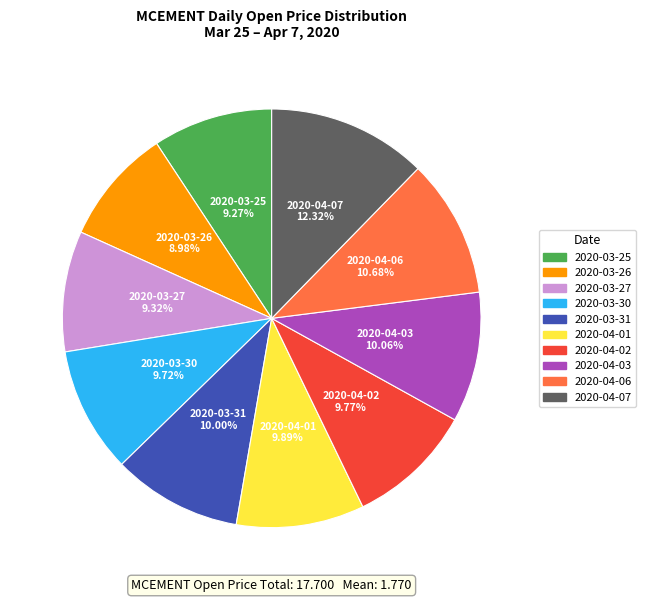

True or false: 2020-03-27 accounts for 9% of the total.

True